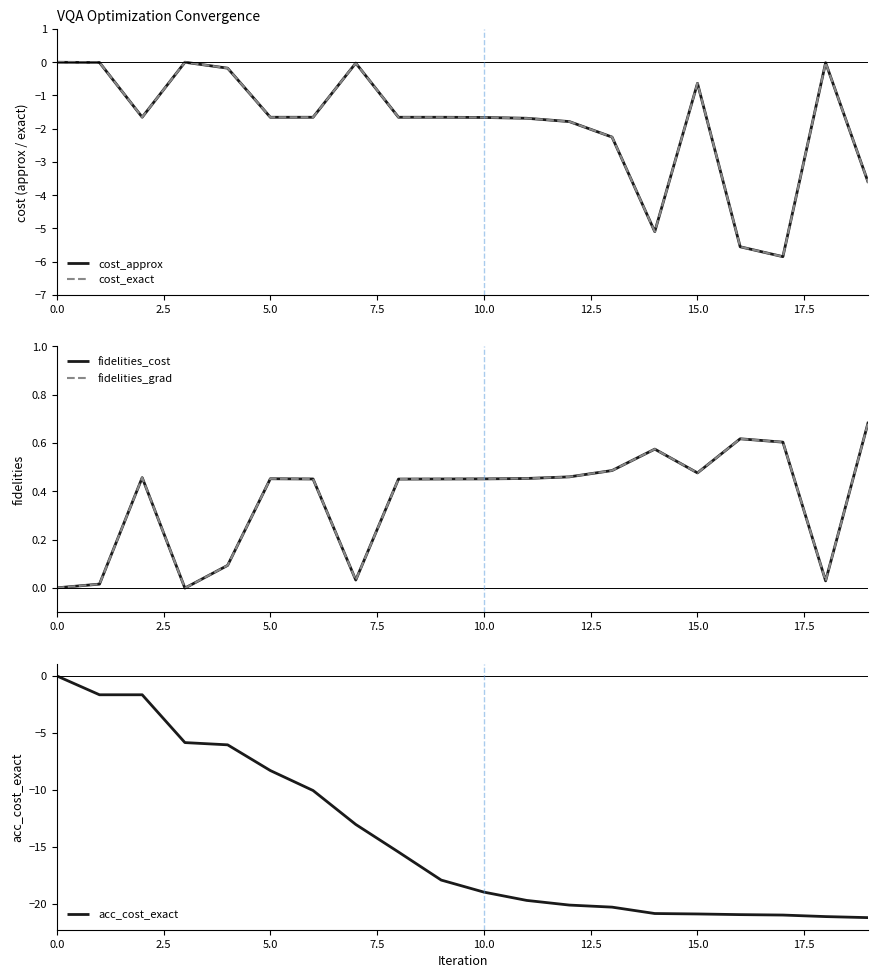

What are all the series names shown in the legend?

cost_approx, cost_exact, fidelities_cost, fidelities_grad, acc_cost_exact